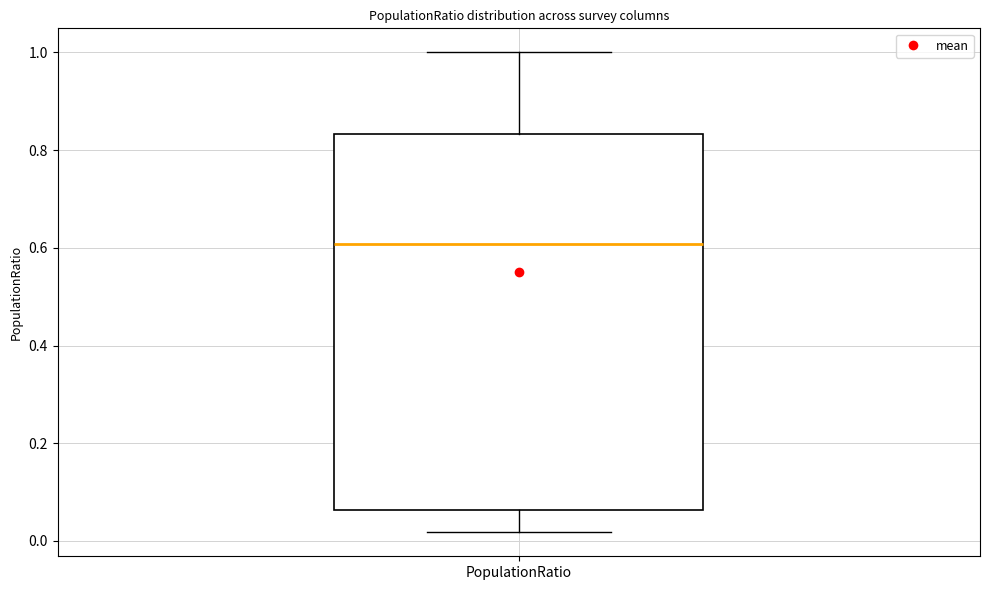

Read this box plot against the y-axis: the position of the median line, the range covered by the box, and the ends of both whiskers. The values are not printed on the chart, so give them approximately, as read against the axis.

median 0.60, box 0.06 to 0.84, whiskers 0.02 to 1.00